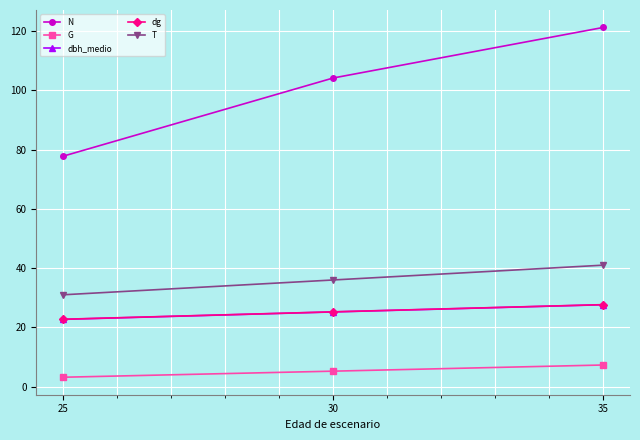

The value of dbh_medio at 35 is 14.7. True or false?

False